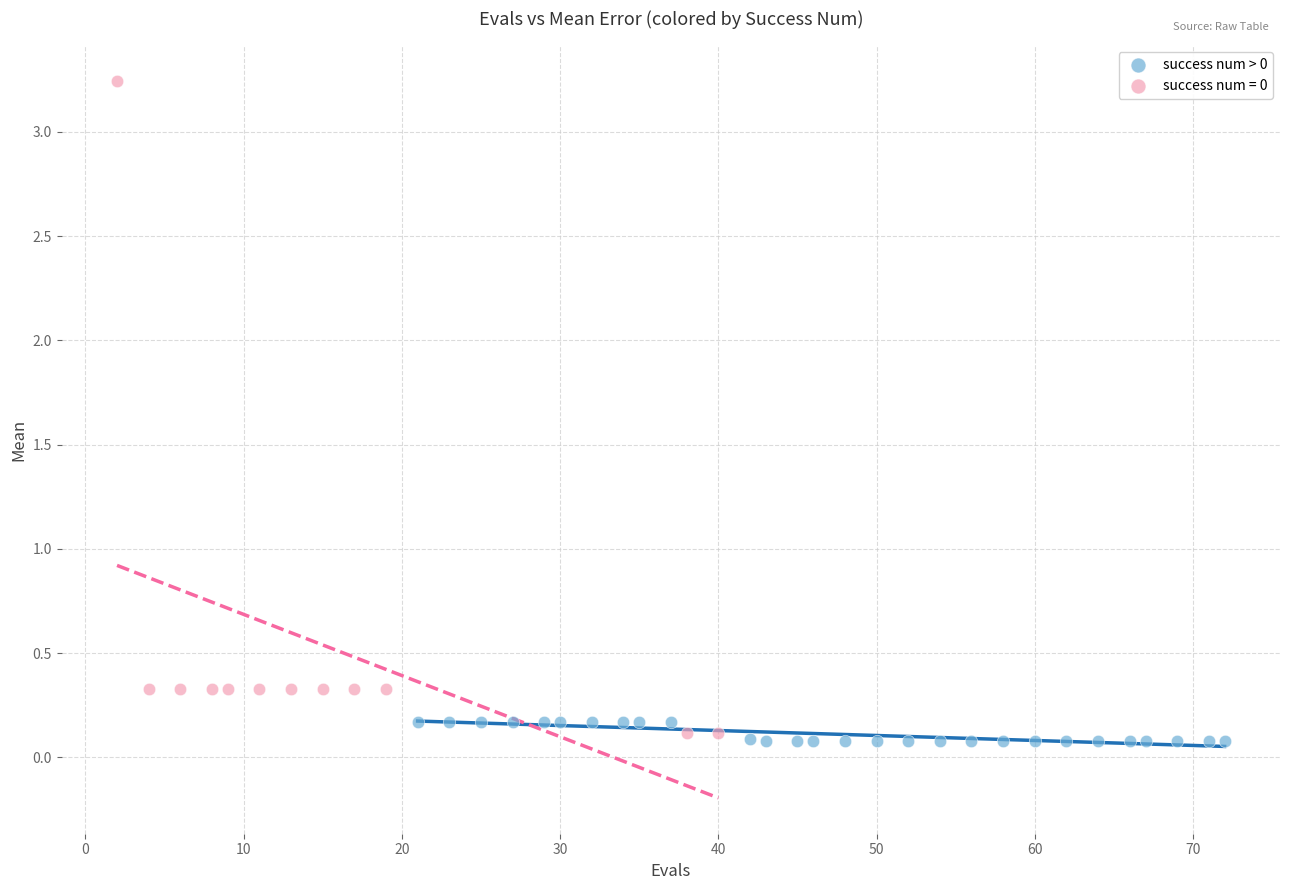

Which series contains the highest Y value?

success num = 0